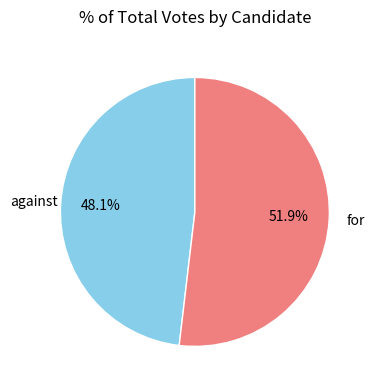

Count the number of slices in the pie.

2